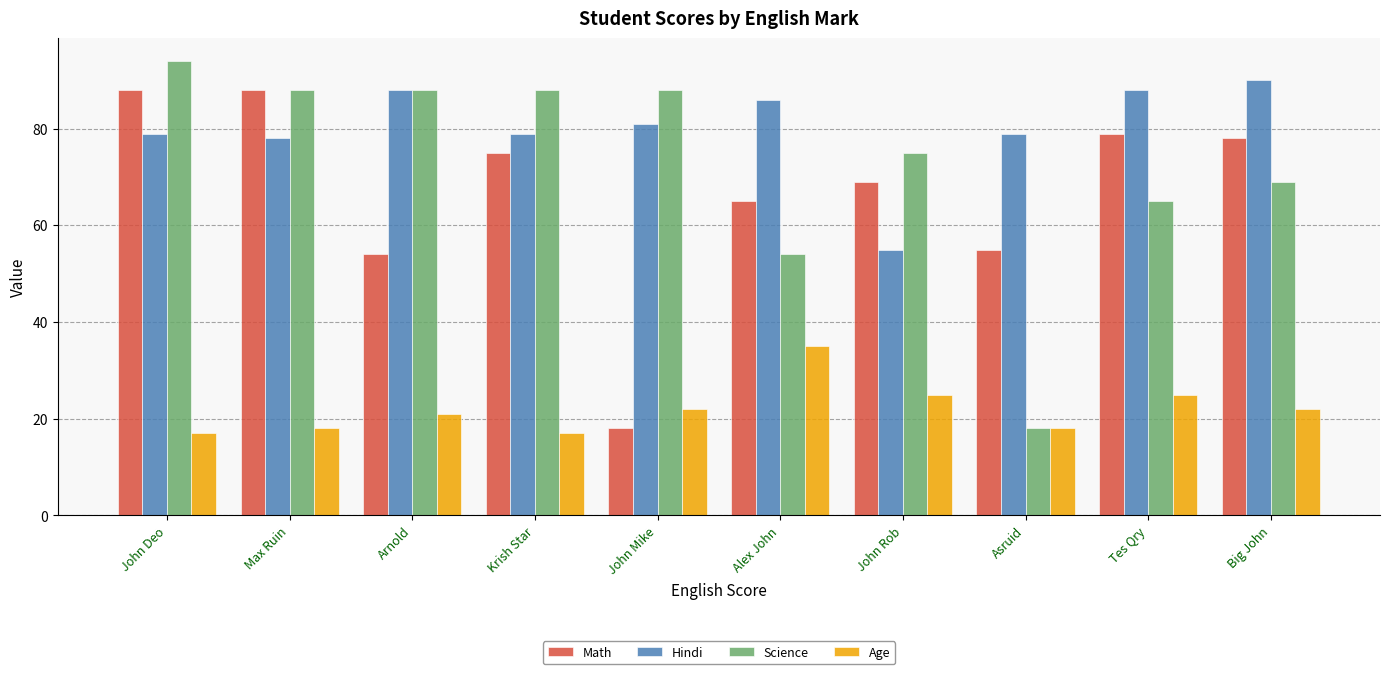

What is the total value across all series at Krish Star?

259